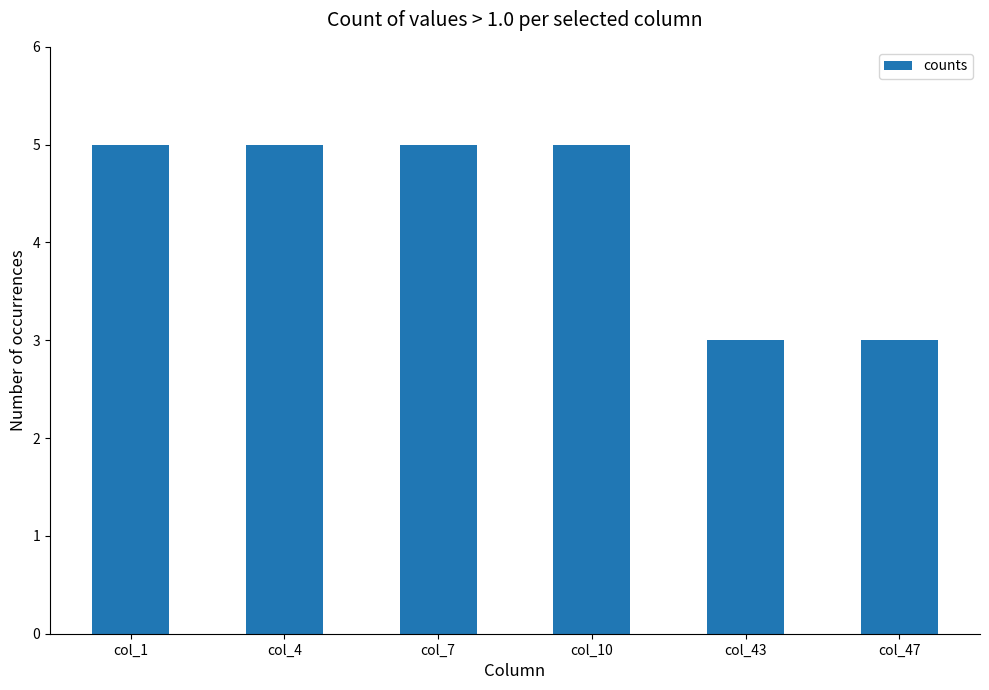

What is the maximum value shown in the chart?

5